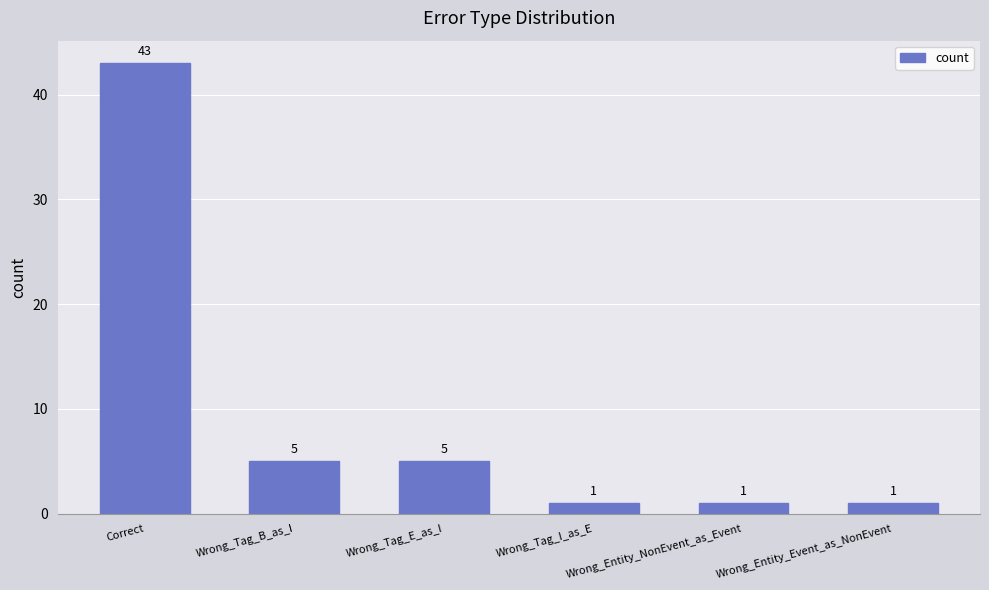

What is the sum of the values at Wrong_Tag_I_as_E and Wrong_Tag_B_as_I?

6